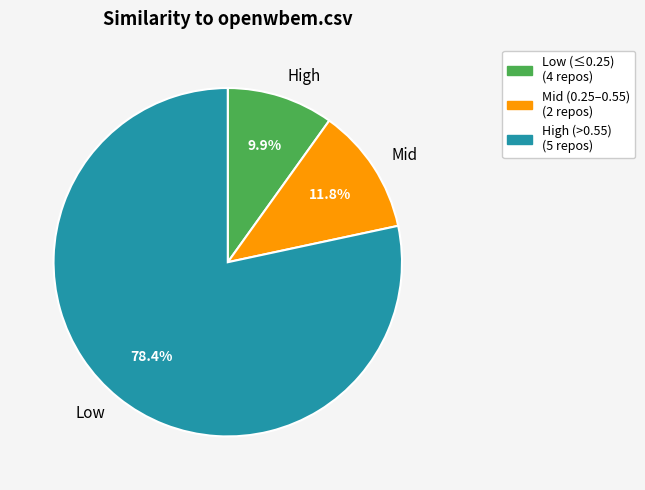

Is there a majority slice in this chart?

Yes